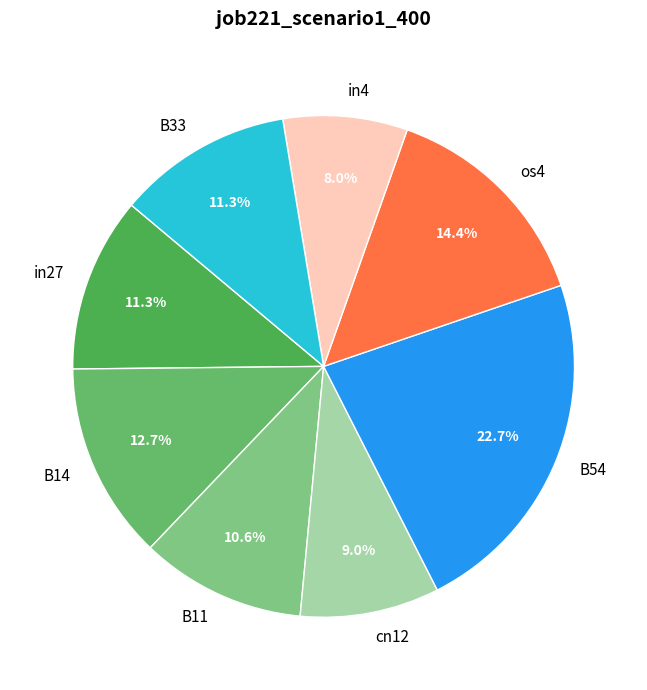

What is the ratio of the value at B14 to the value at B33?

1.1